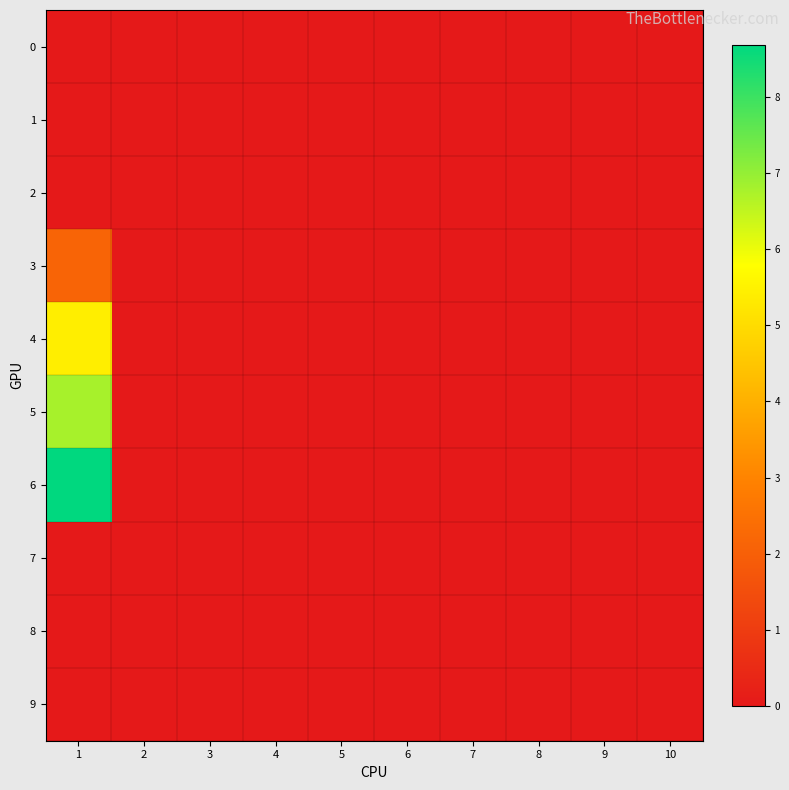

Reading left to right, transcribe all the data shown in this chart.

0: 1=0.0	2=0.0	3=0.0	4=0.0	5=0.0	6=0.0	7=0.0	8=0.0	9=0.0	10=0.0
1: 1=0.0	2=0.0	3=0.0	4=0.0	5=0.0	6=0.0	7=0.0	8=0.0	9=0.0	10=0.0
2: 1=0.0	2=0.0	3=0.0	4=0.0	5=0.0	6=0.0	7=0.0	8=0.0	9=0.0	10=0.0
3: 1=2.1	2=0.0	3=0.0	4=0.0	5=0.0	6=0.0	7=0.0	8=0.0	9=0.0	10=0.0
4: 1=5.4	2=0.0	3=0.0	4=0.0	5=0.0	6=0.0	7=0.0	8=0.0	9=0.0	10=0.0
5: 1=6.8	2=0.0	3=0.0	4=0.0	5=0.0	6=0.0	7=0.0	8=0.0	9=0.0	10=0.0
6: 1=8.7	2=0.0	3=0.0	4=0.0	5=0.0	6=0.0	7=0.0	8=0.0	9=0.0	10=0.0
7: 1=0.0	2=0.0	3=0.0	4=0.0	5=0.0	6=0.0	7=0.0	8=0.0	9=0.0	10=0.0
8: 1=0.0	2=0.0	3=0.0	4=0.0	5=0.0	6=0.0	7=0.0	8=0.0	9=0.0	10=0.0
9: 1=0.0	2=0.0	3=0.0	4=0.0	5=0.0	6=0.0	7=0.0	8=0.0	9=0.0	10=0.0